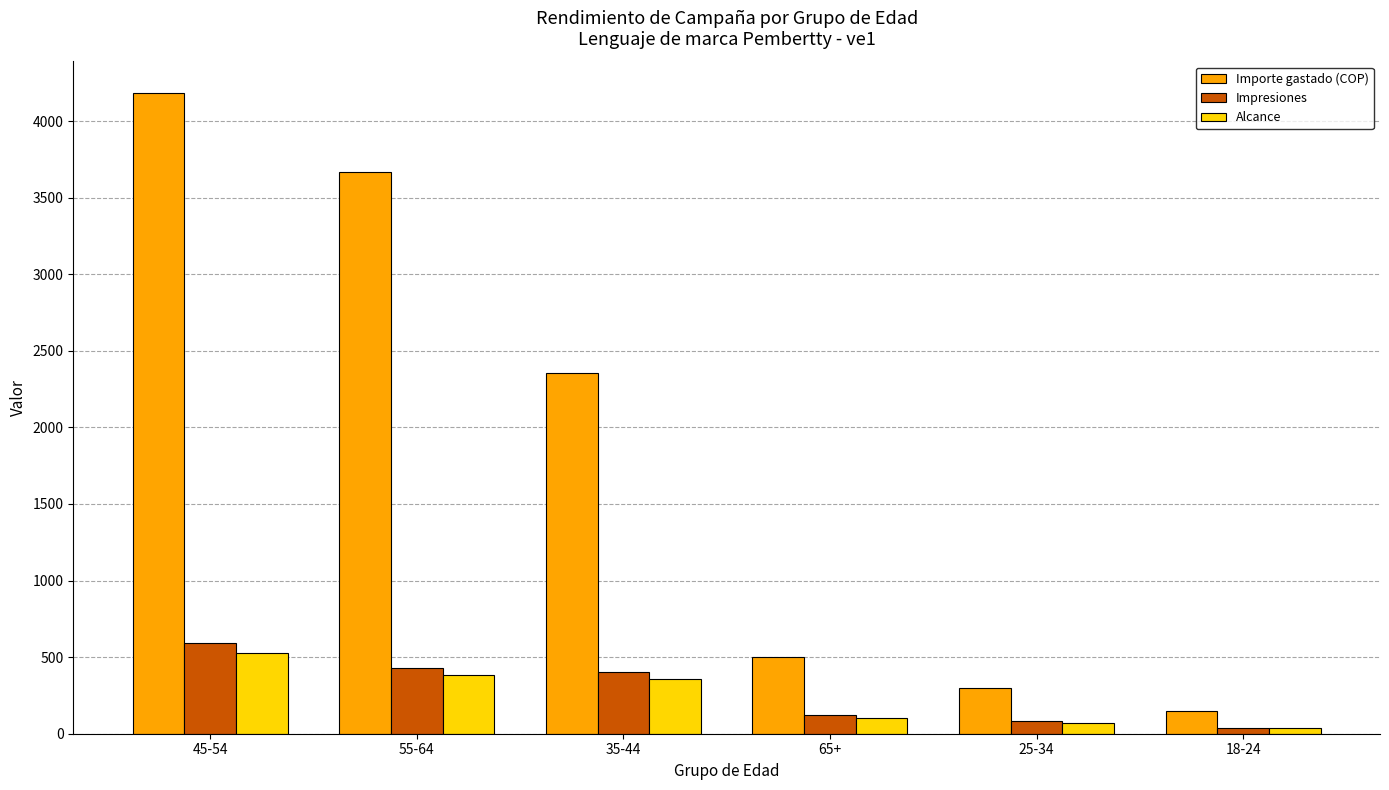

True or false: Importe gastado (COP) has a value of 2356 at 35-44.

True